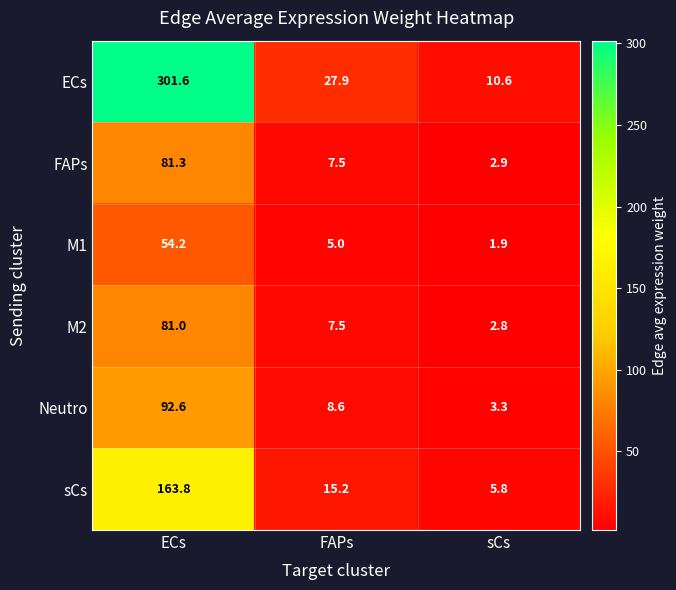

Which category has the highest value across all series?

ECs